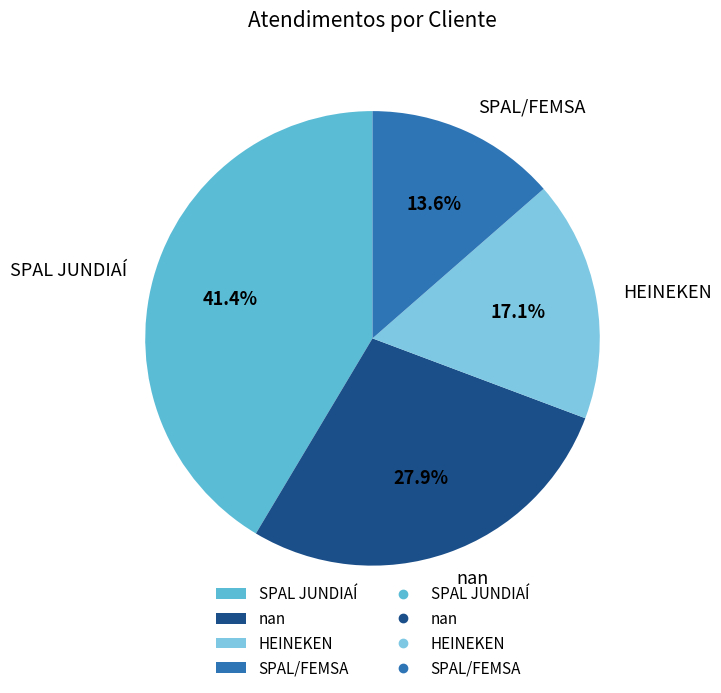

What is the largest slice in the pie chart?

SPAL JUNDIAÍ